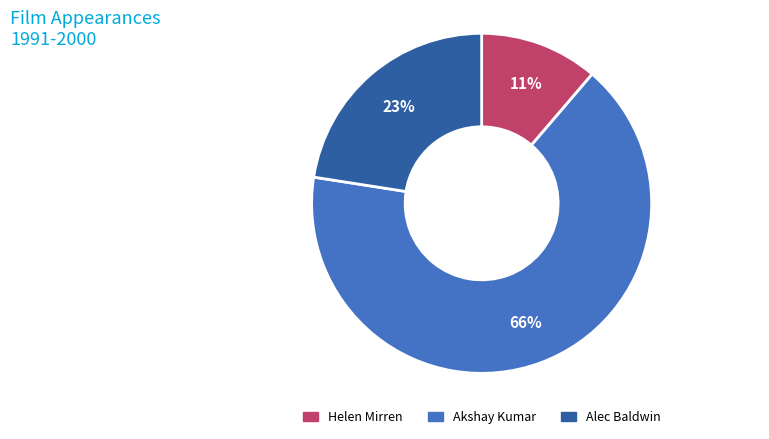

True or false: Helen Mirren accounts for 1% of the total.

False